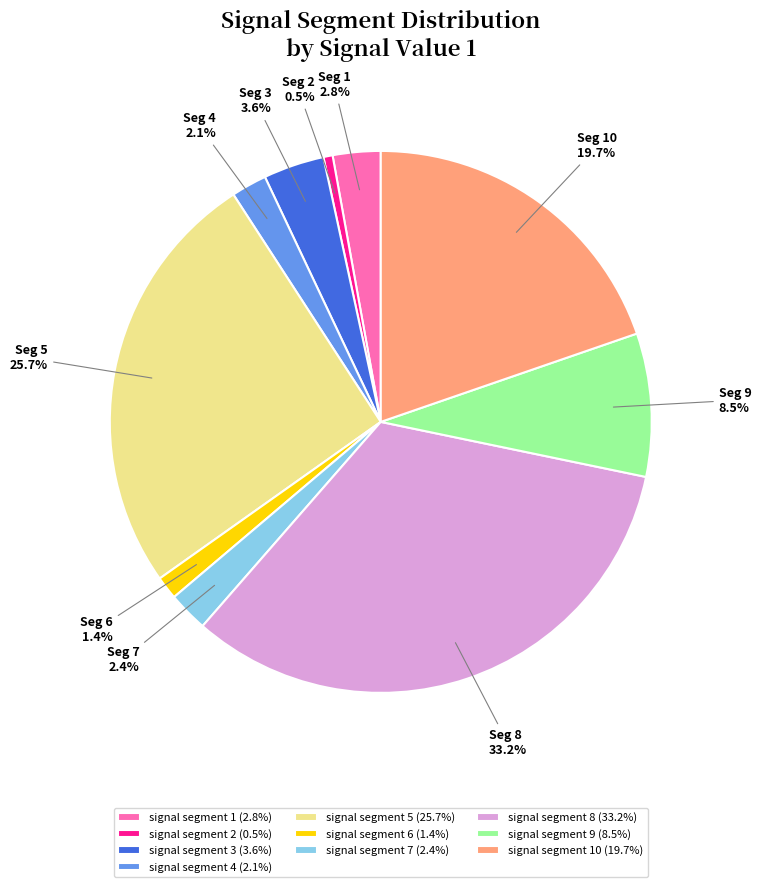

Combined, what portion of the pie is signal segment 7 (2.4%) and signal segment 10 (19.7%)?

22.1%